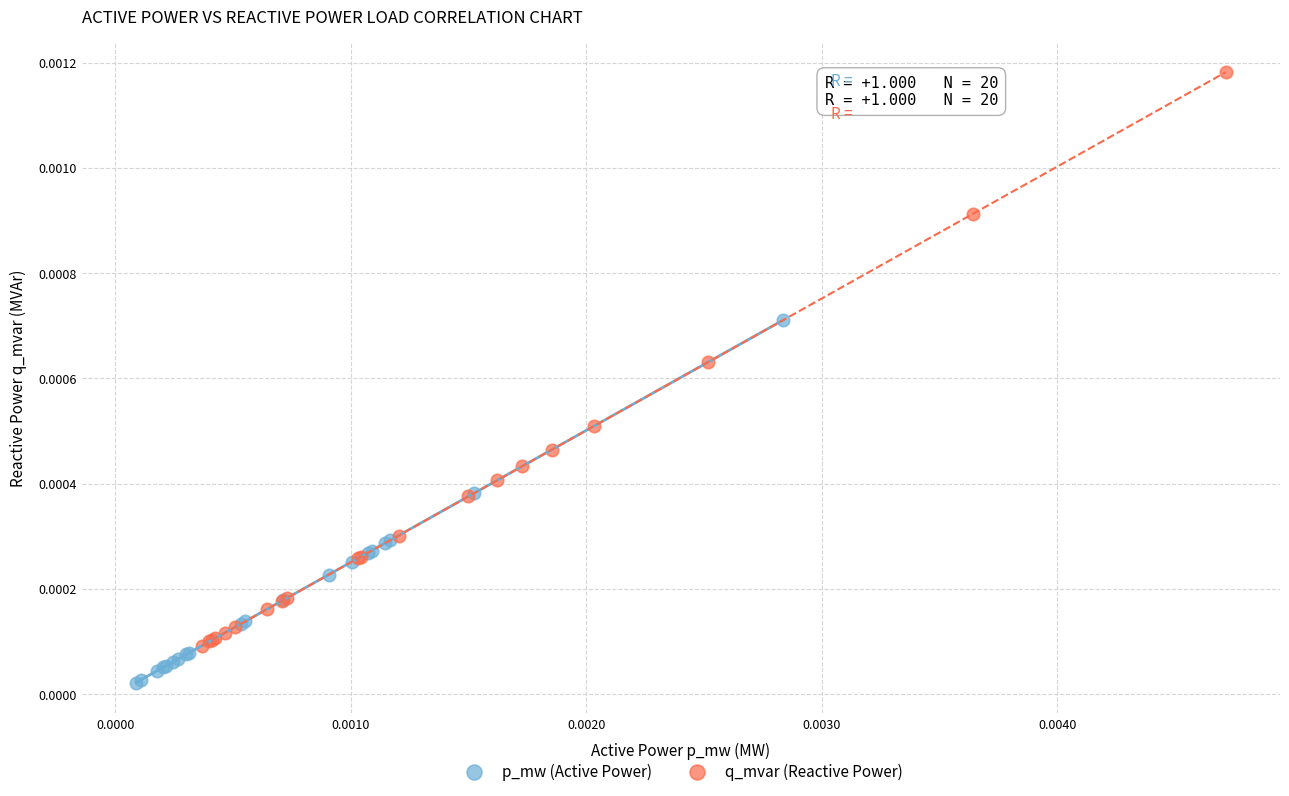

Which series contains the highest Y value?

q_mvar (Reactive Power)